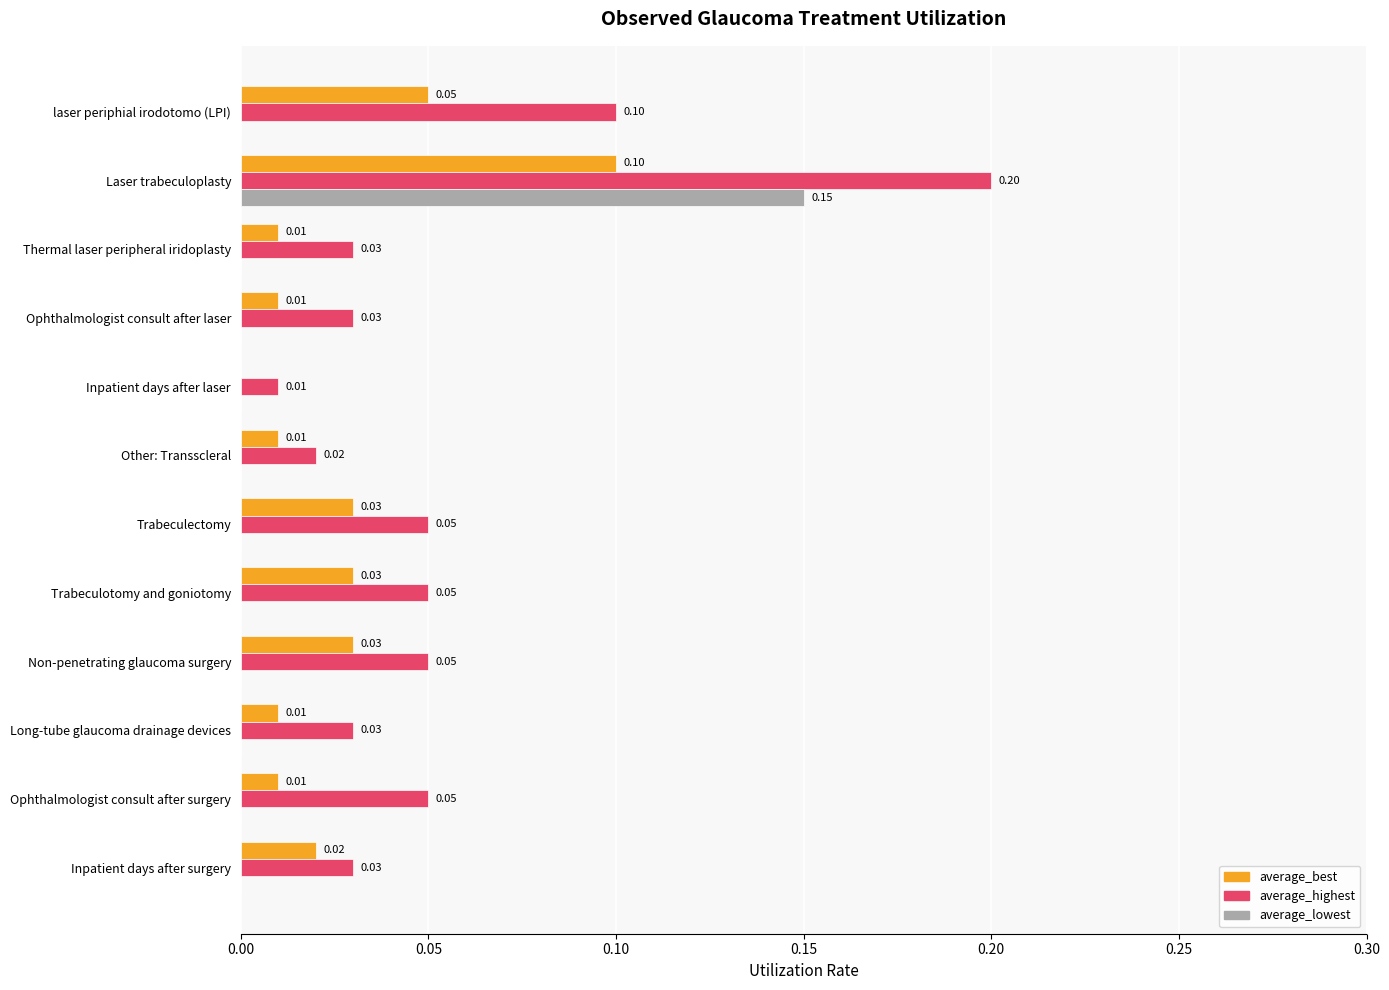

Between laser periphial irodotomo (LPI) and Trabeculotomy and goniotomy, which series saw the biggest shift?

average_highest